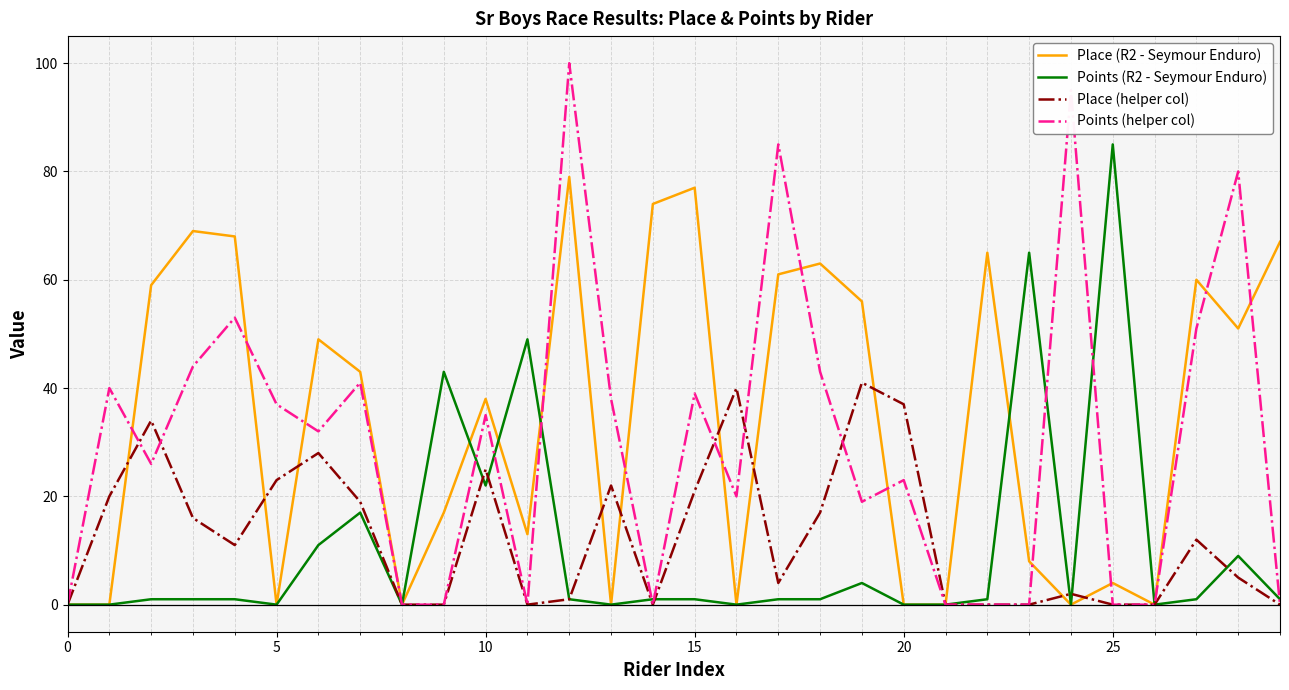

What is the sum of all Points (R2 - Seymour Enduro) values?

316